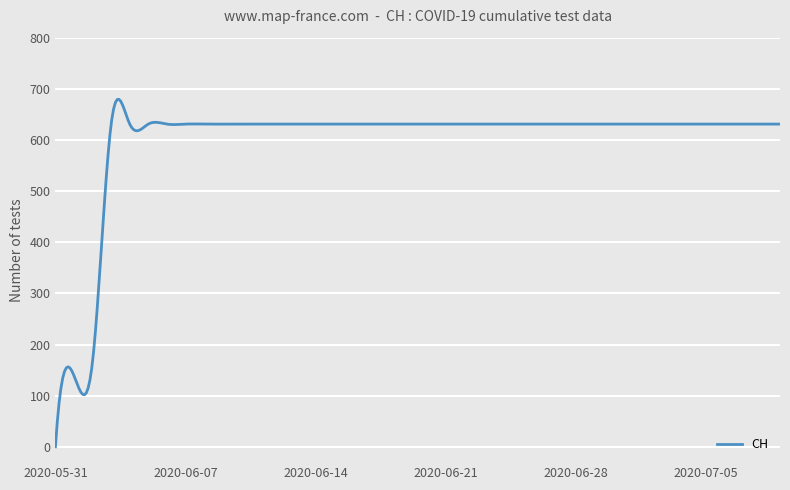

How many values are above zero?

399